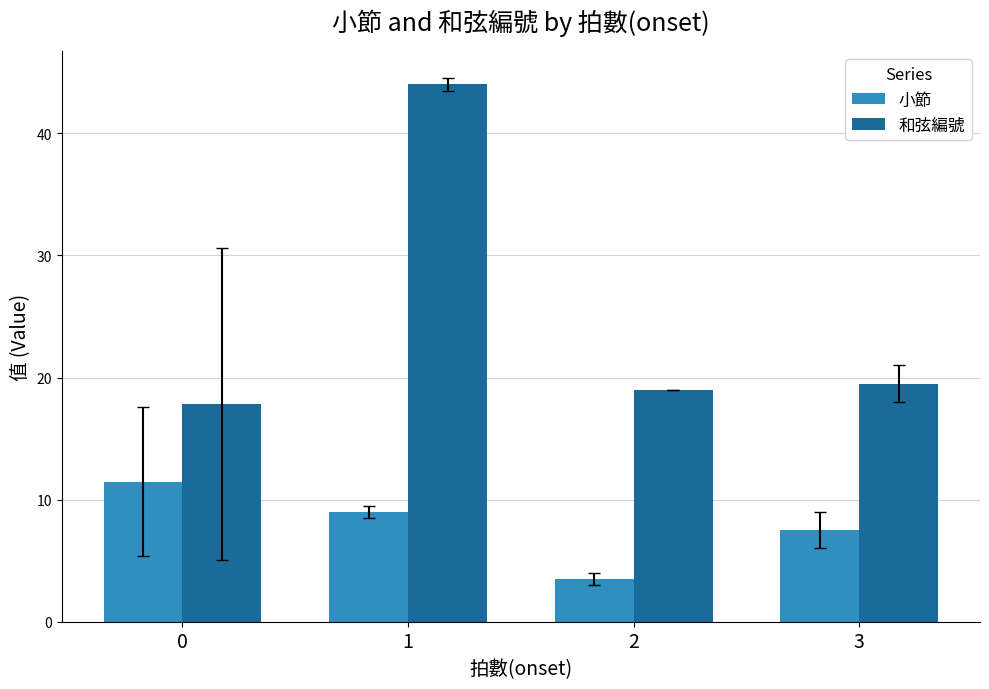

At how many categories does at least one series exceed 15?

4